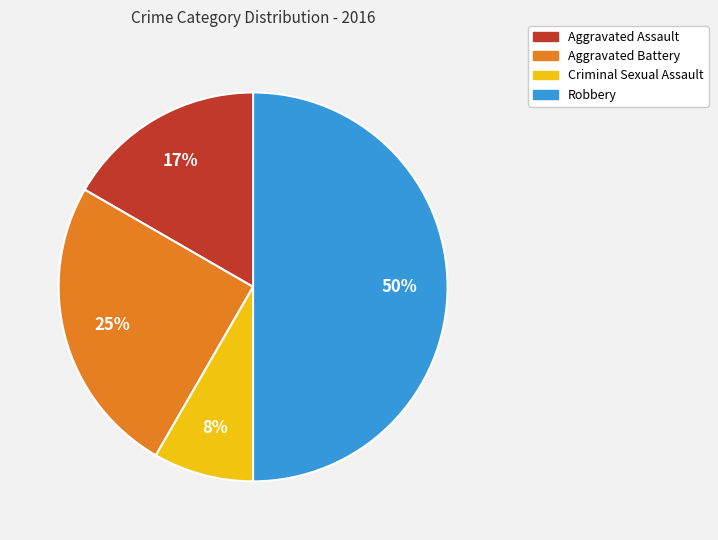

Is Aggravated Assault the majority of the pie?

No